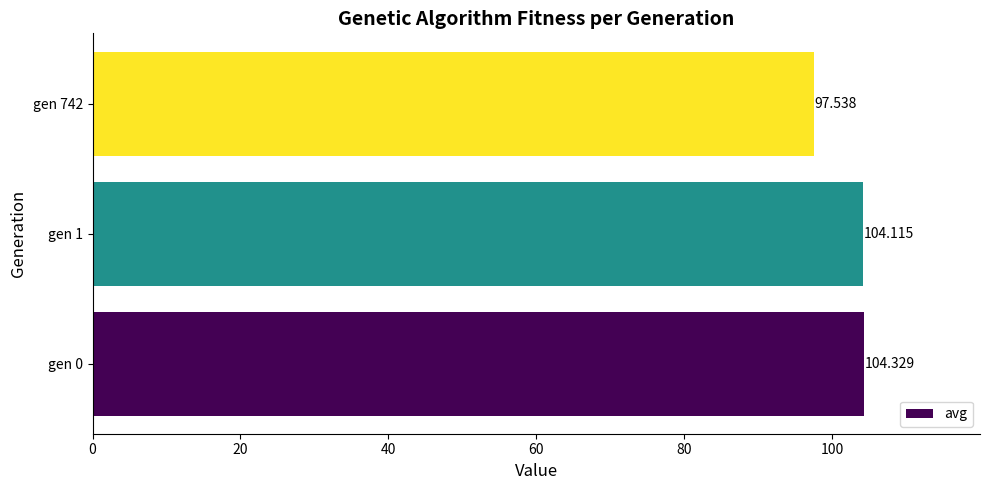

Are the bars horizontal?

Yes